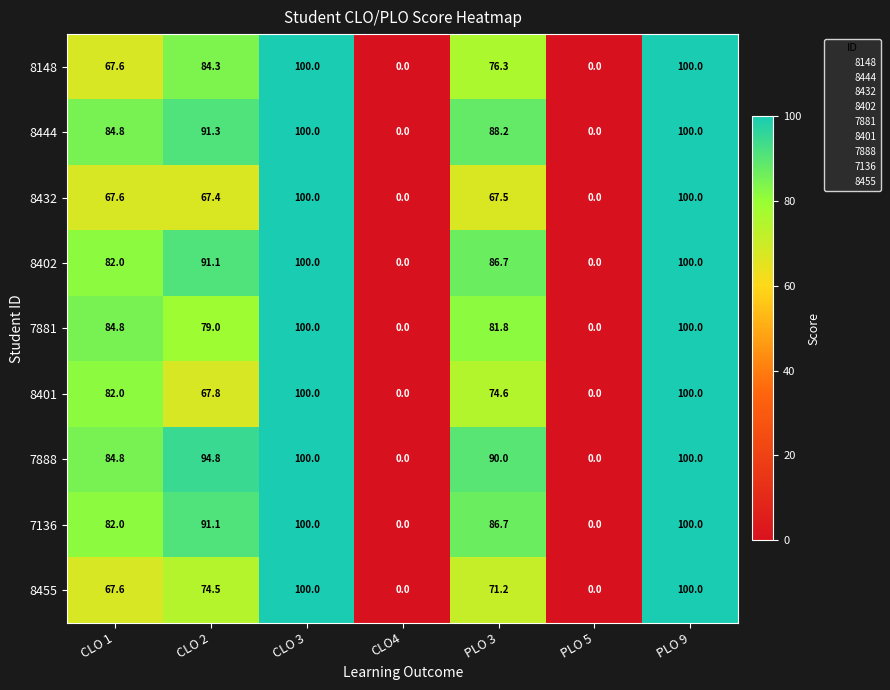

What is the spread (max minus min) of values at CLO 2?

27.4